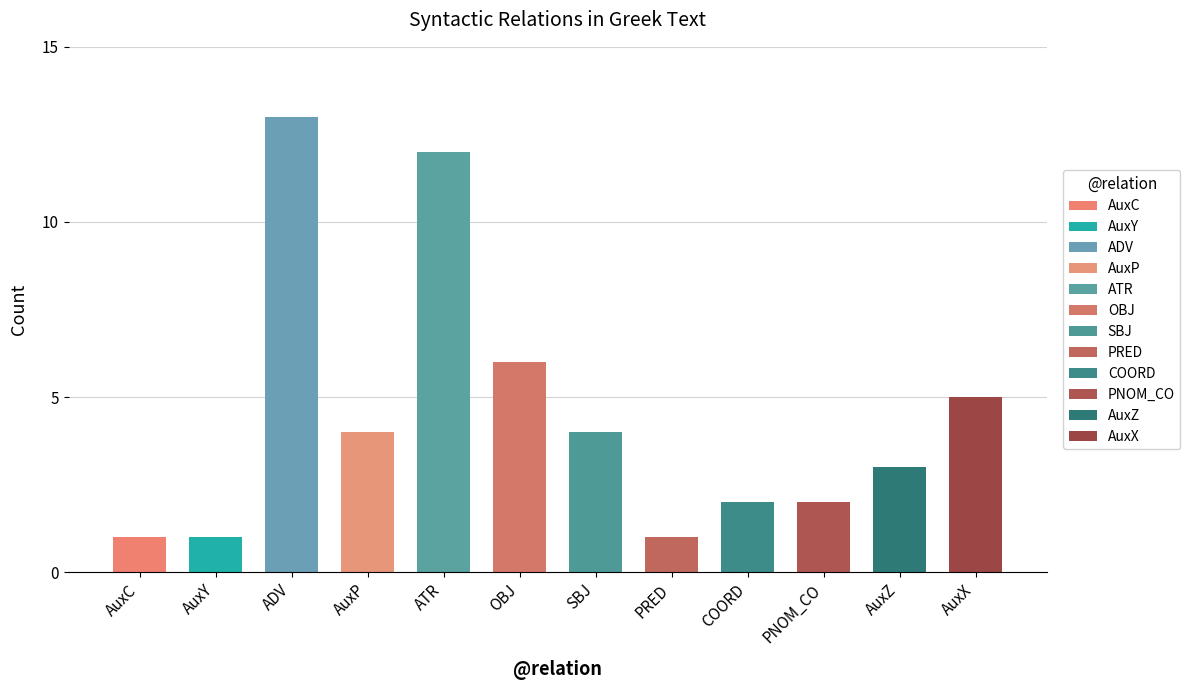

What is the sum of all values?

54